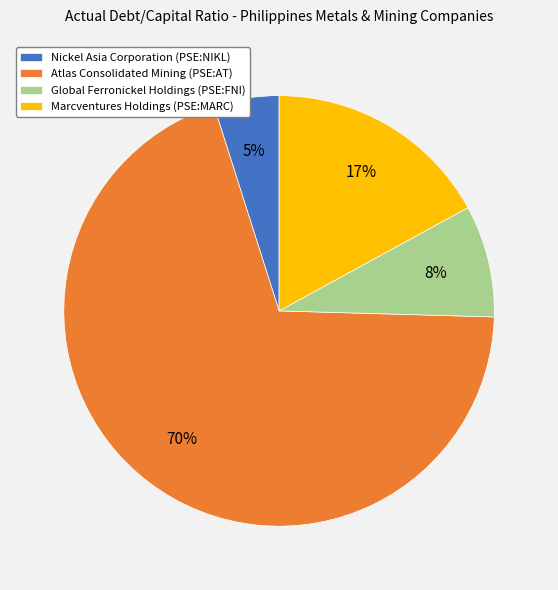

Which has a higher value, Nickel Asia Corporation (PSE:NIKL) or Marcventures Holdings (PSE:MARC)?

Marcventures Holdings (PSE:MARC)